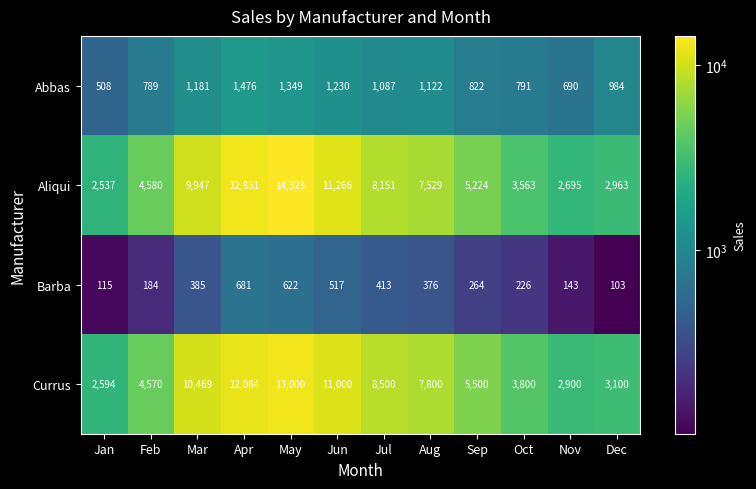

What is the total value across all series at Oct?

8380